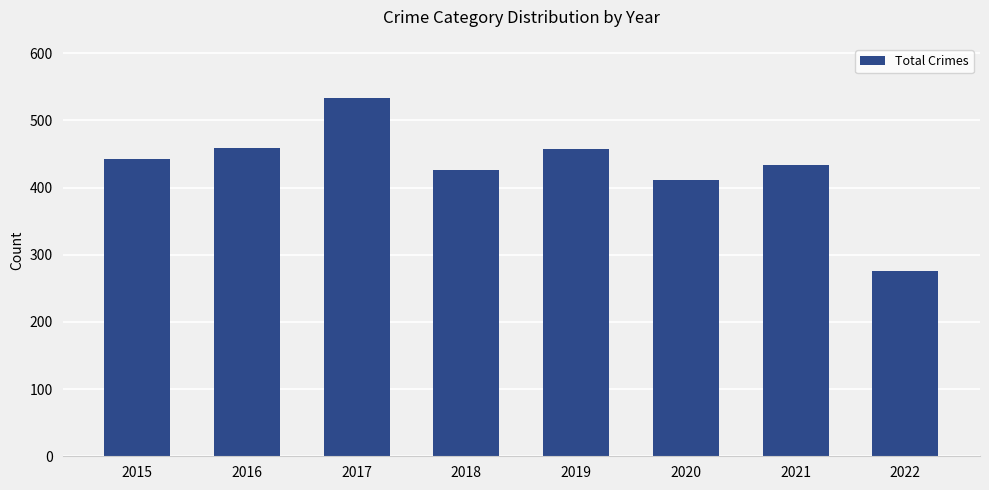

What is the change in value from 2015 to 2019?

+16